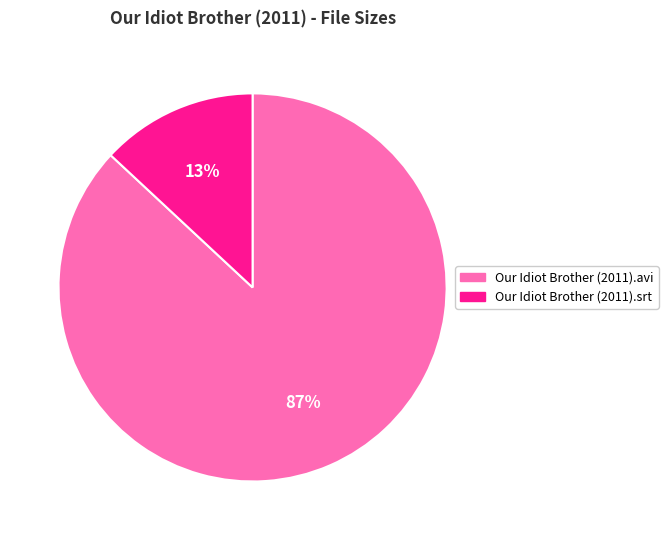

Is the sum of Our Idiot Brother (2011).avi and Our Idiot Brother (2011).srt greater than half?

Yes